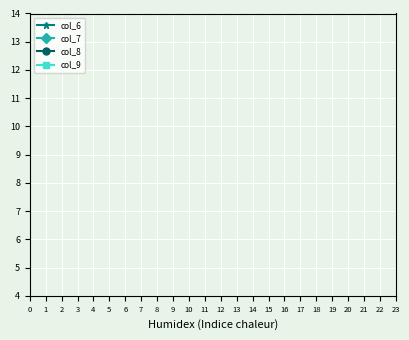

What are all the series names shown in the legend?

col_6, col_7, col_8, col_9